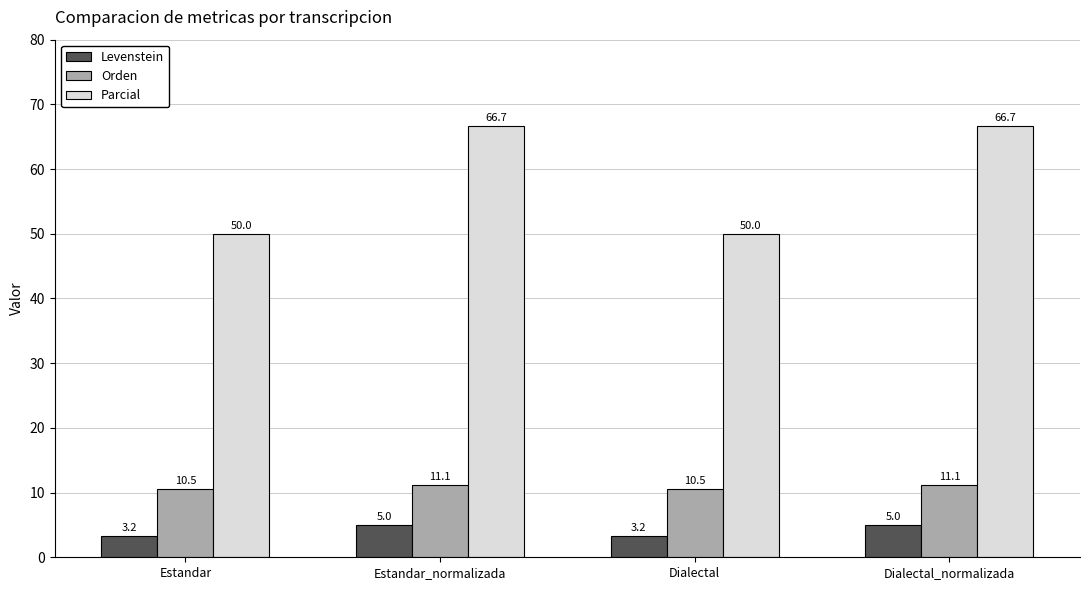

Which series has the widest spread of values?

Parcial